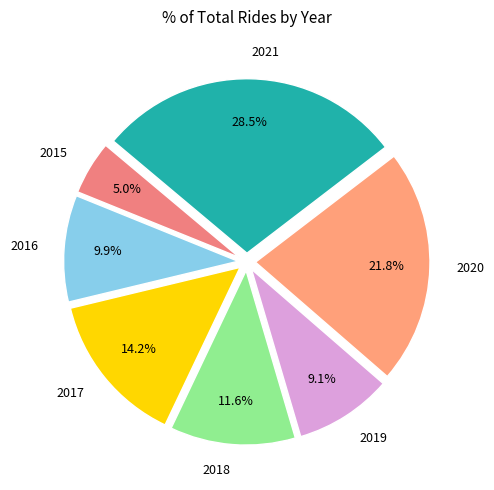

Which has a higher value, 2018 or 2015?

2018